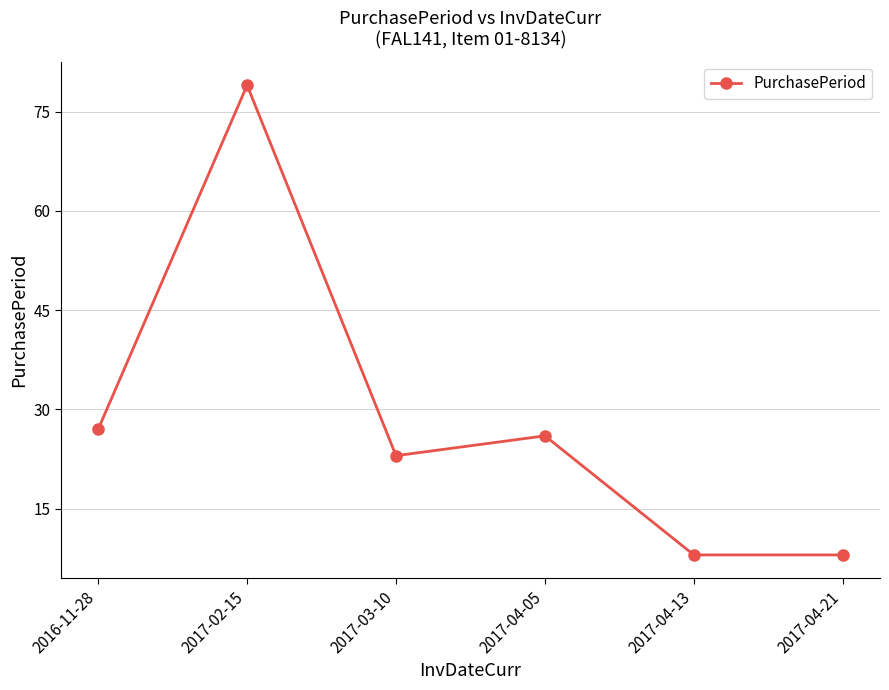

At which category does the data reach its first local peak?

2017-02-15